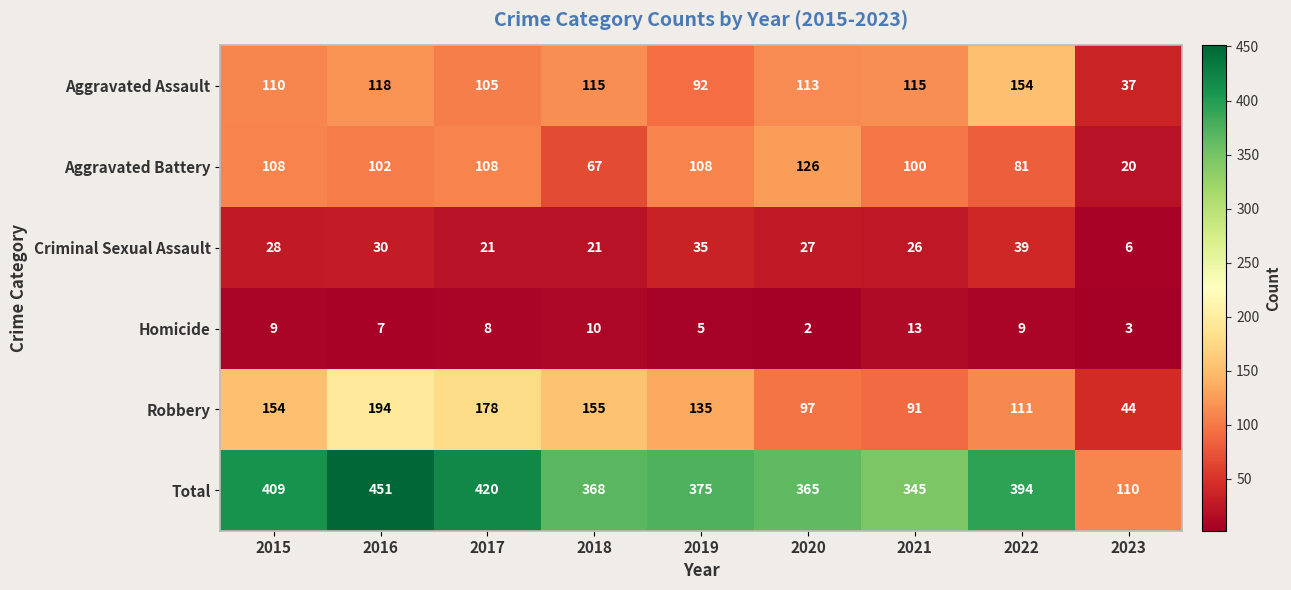

Which category has the lowest value across all series?

2020